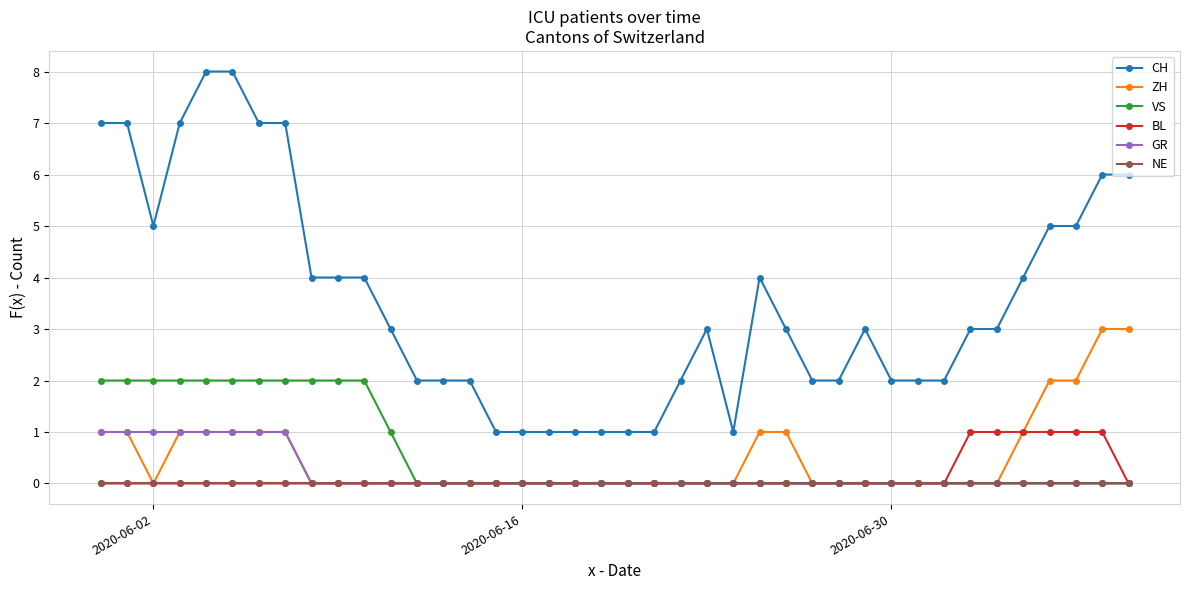

Which series has the largest range (max minus min)?

CH